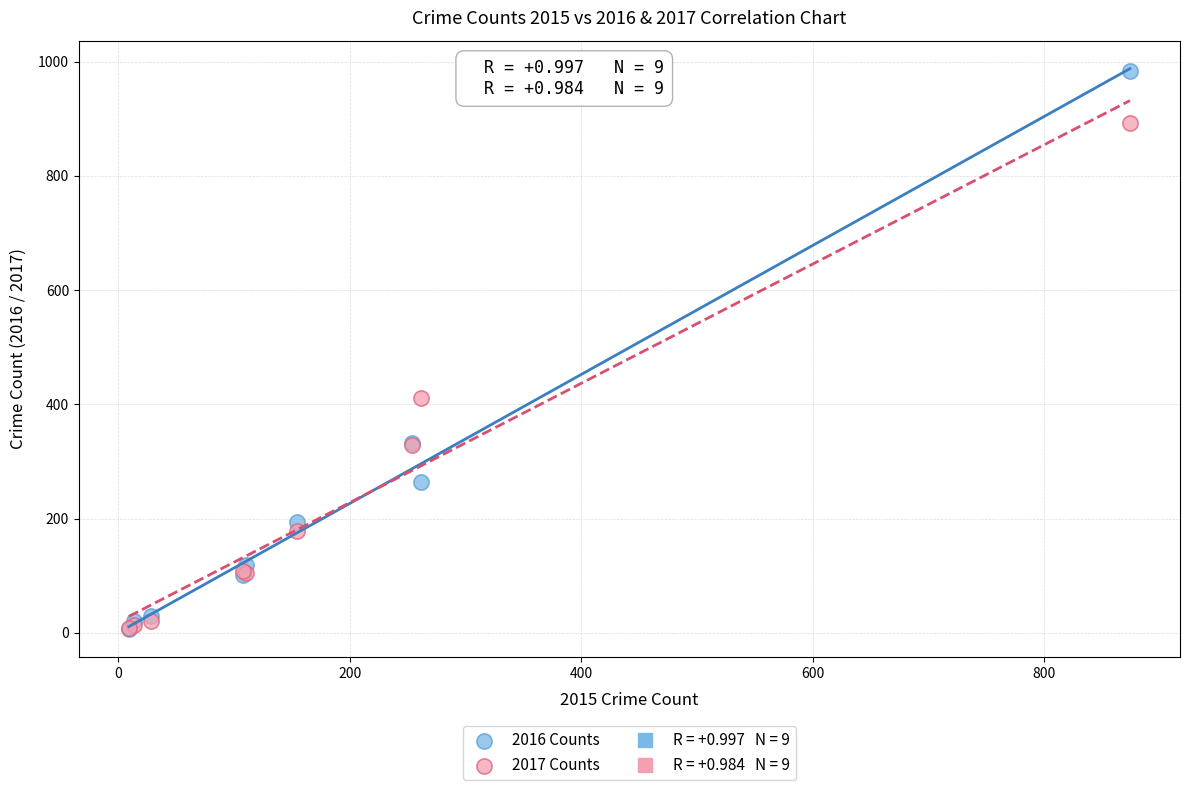

In the 2016 Counts series, what Y value is closest to 495?

333